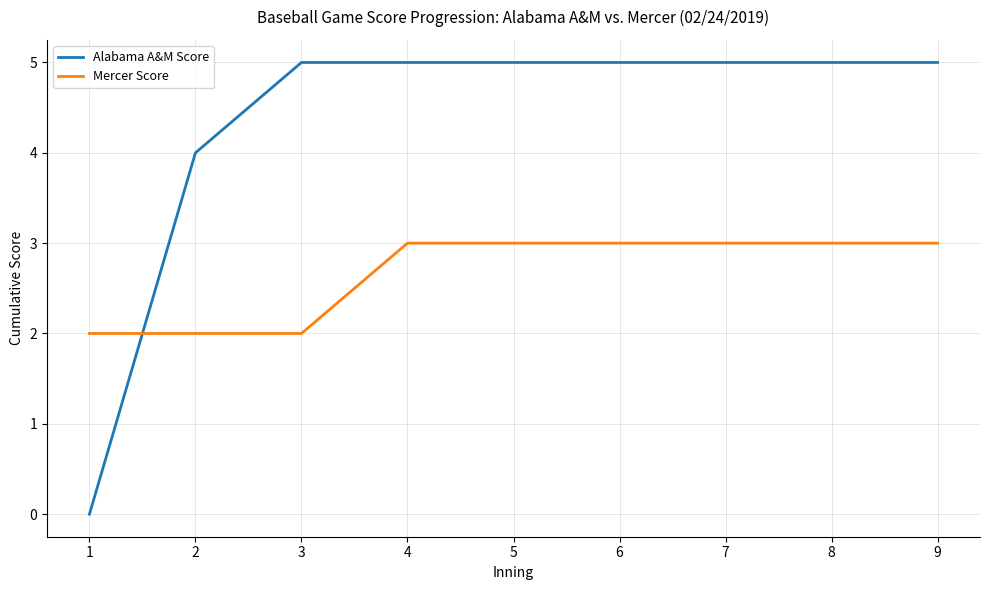

Which label corresponds to the smallest value in the chart?

1